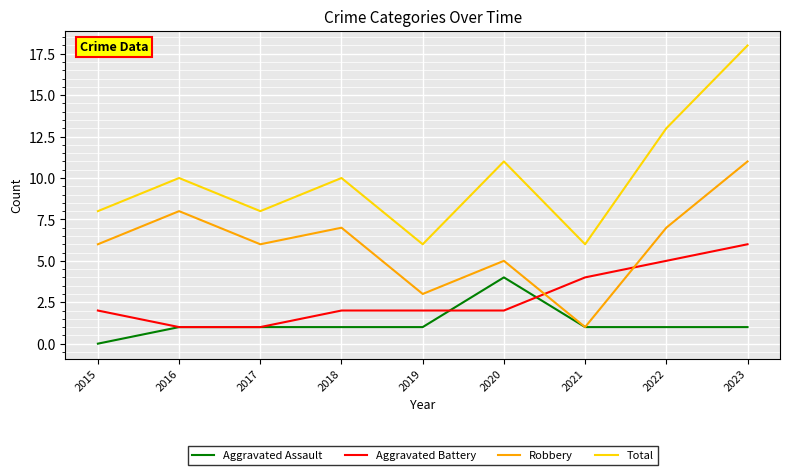

What is the sum of the Aggravated Battery values at 2017 and 2020?

3